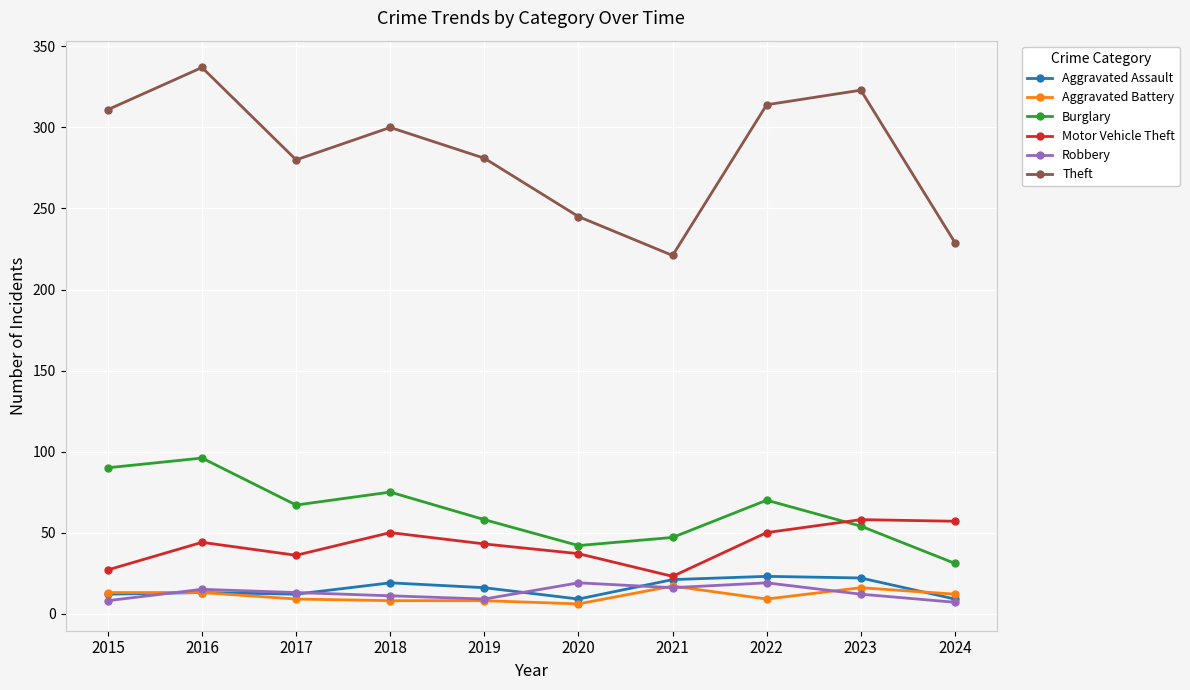

What is the sum of the Aggravated Assault values at 2024 and 2022?

32